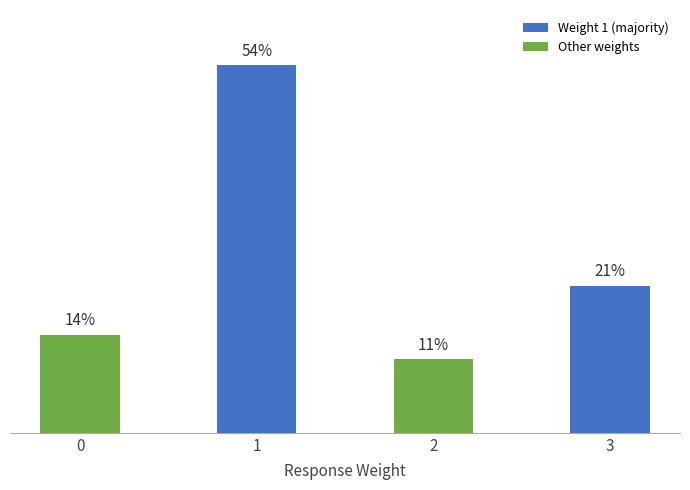

Reading left to right, extract all data points from this chart.

0=14.3	1=53.6	2=10.7	3=21.4